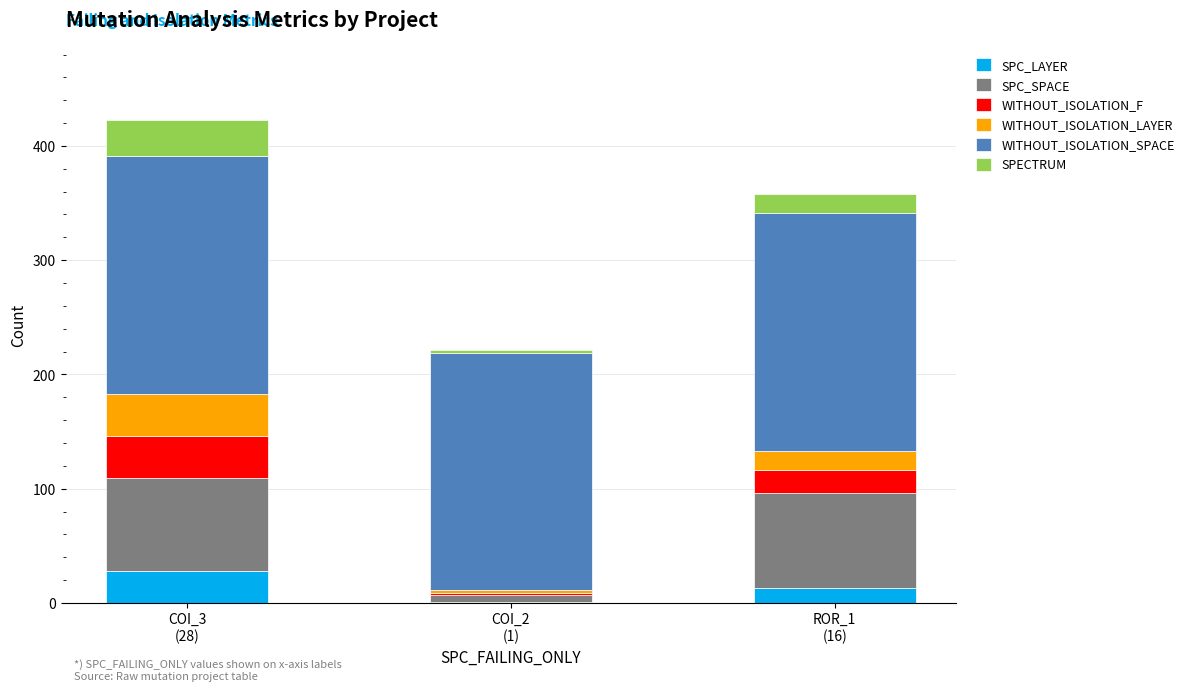

What is the highest value of the SPC_LAYER series?

28